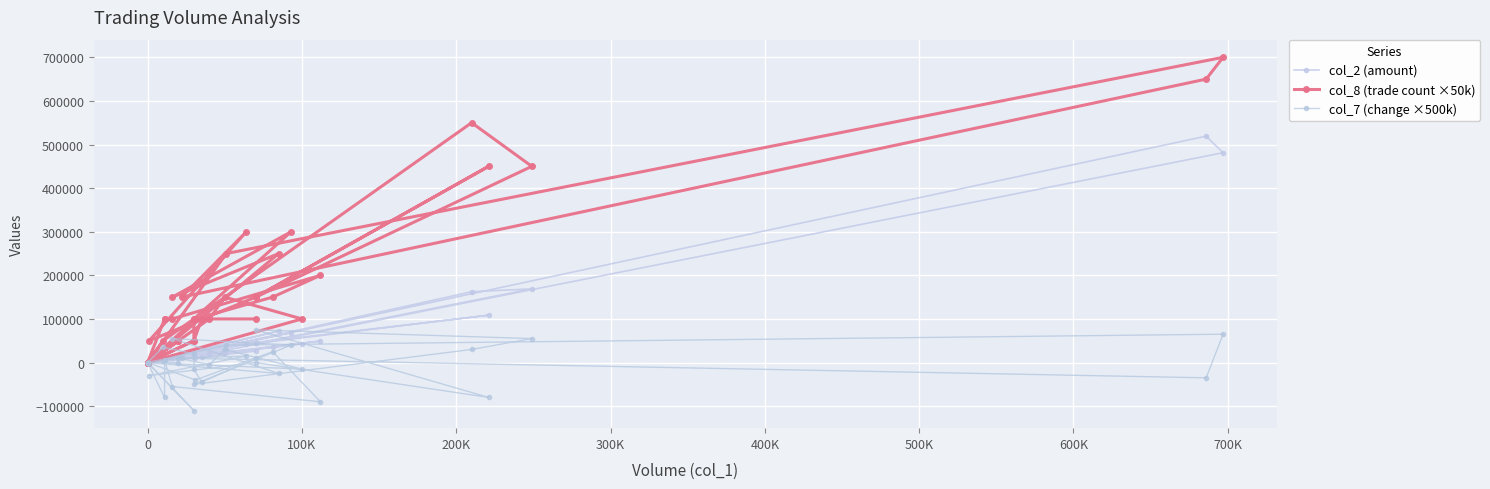

Which series has the largest range (max minus min)?

col_8 (trade count ×50k)